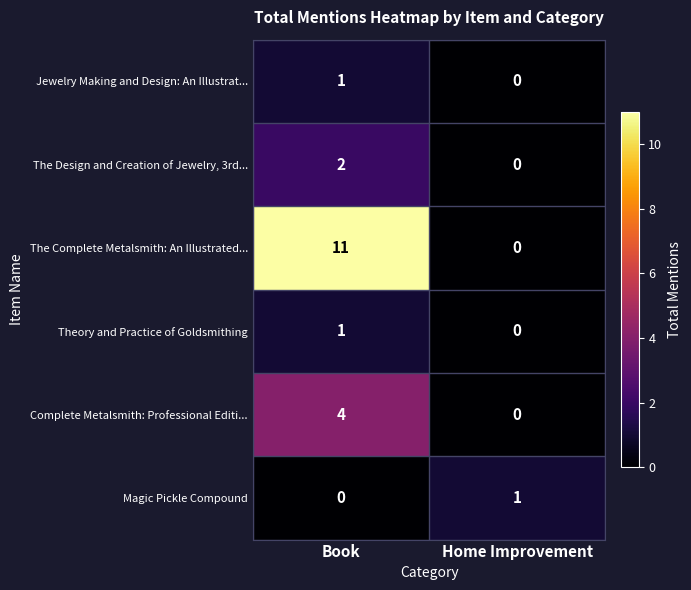

Is it true that The Complete Metalsmith: An Illustrated... equals 5 at Home Improvement?

False